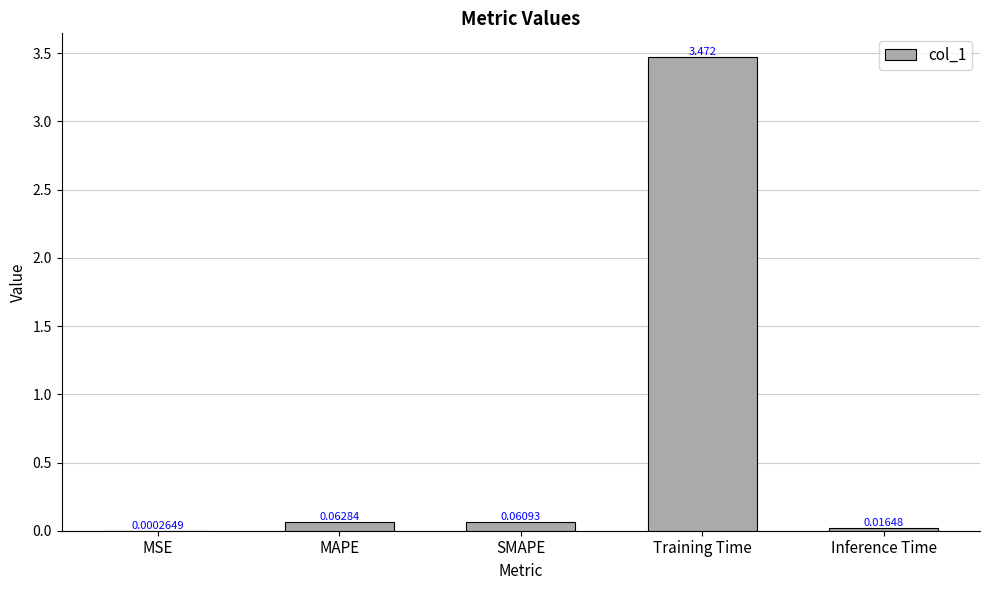

At which label is the value closest to 1?

MAPE